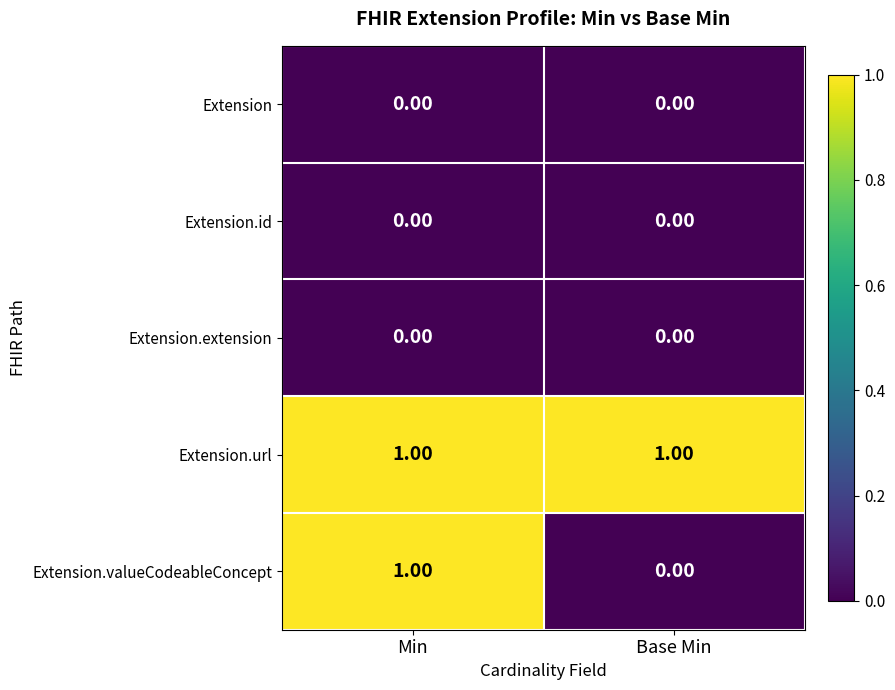

At which category is the sum across all series the highest?

Min